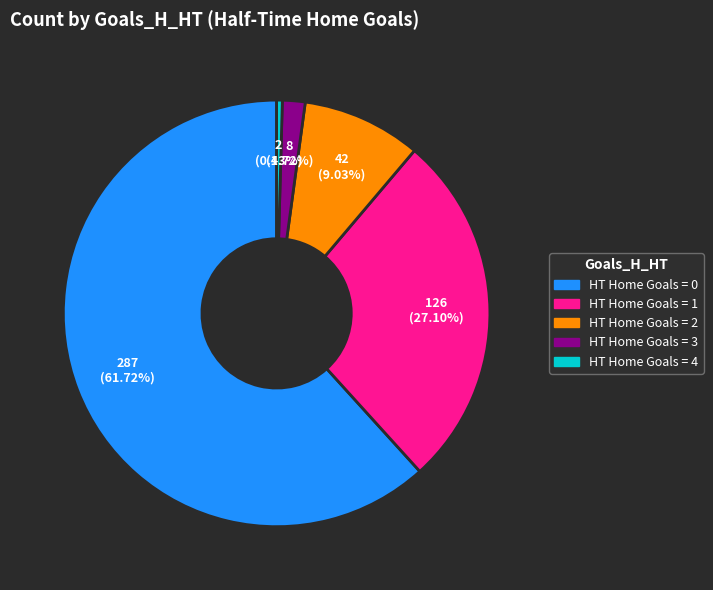

How many segments does this pie chart have?

5